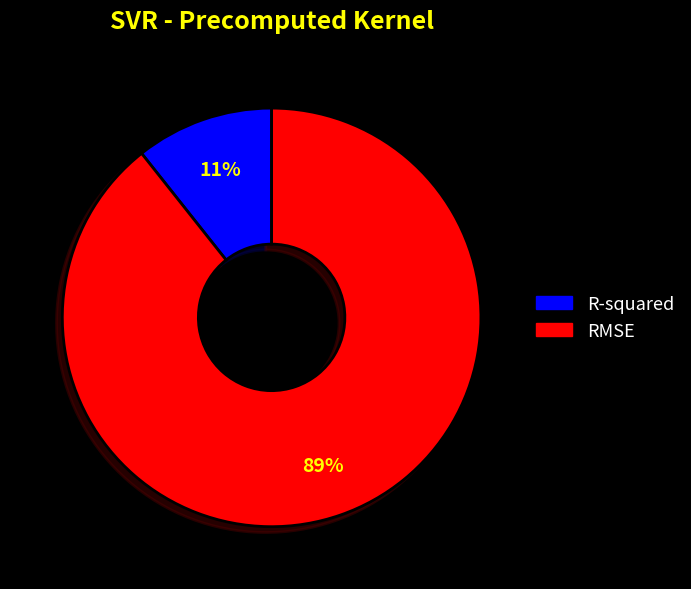

Approximately how many times larger is the value at R-squared compared to RMSE?

0.1